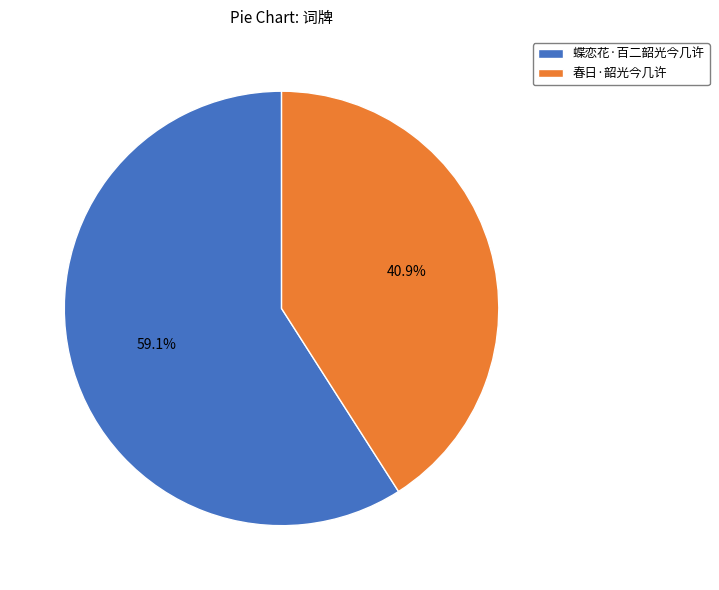

How many slices are in this pie chart?

2